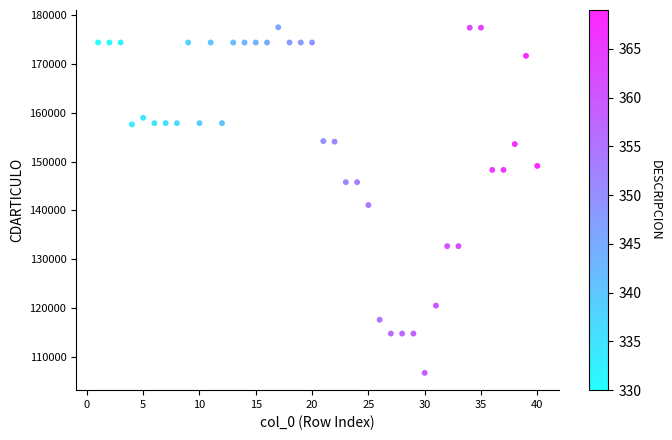

What is the range of Y values (max minus min)?

70812